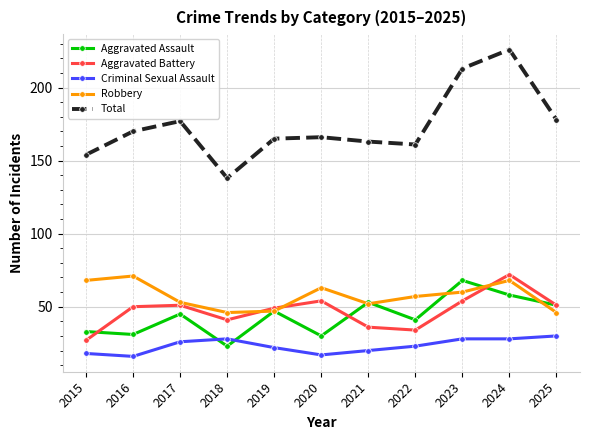

At 2016, list the series in order from smallest to largest.

Criminal Sexual Assault, Aggravated Assault, Aggravated Battery, Robbery, Total